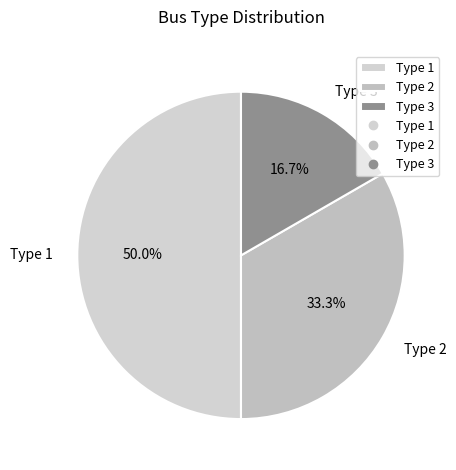

Which slice is the largest?

Type 1